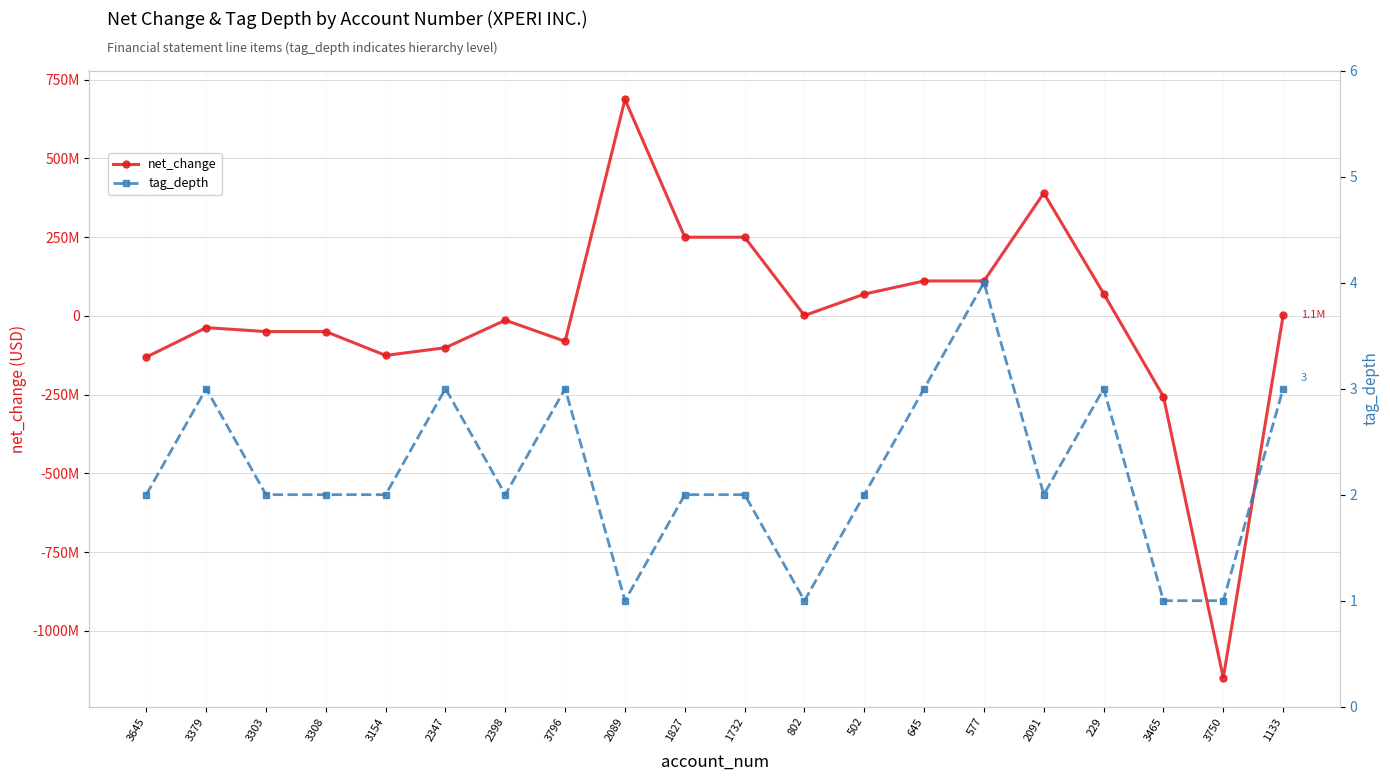

Reading right to left, extract all data points from this chart.

net_change: 1133=1096000	3750=-1149370000	3465=-256637000	229=70704000	2091=389855000	577=110696000	645=110696000	502=69120000	802=1096000	1732=249681000	1827=249681000	2089=687211000	3796=-80930000	2398=-13756000	2347=-101114000	3154=-125707000	3308=-50000000	3303=-50000000	3379=-37450000	3645=-130930000
tag_depth: 1133=3	3750=1	3465=1	229=3	2091=2	577=4	645=3	502=2	802=1	1732=2	1827=2	2089=1	3796=3	2398=2	2347=3	3154=2	3308=2	3303=2	3379=3	3645=2